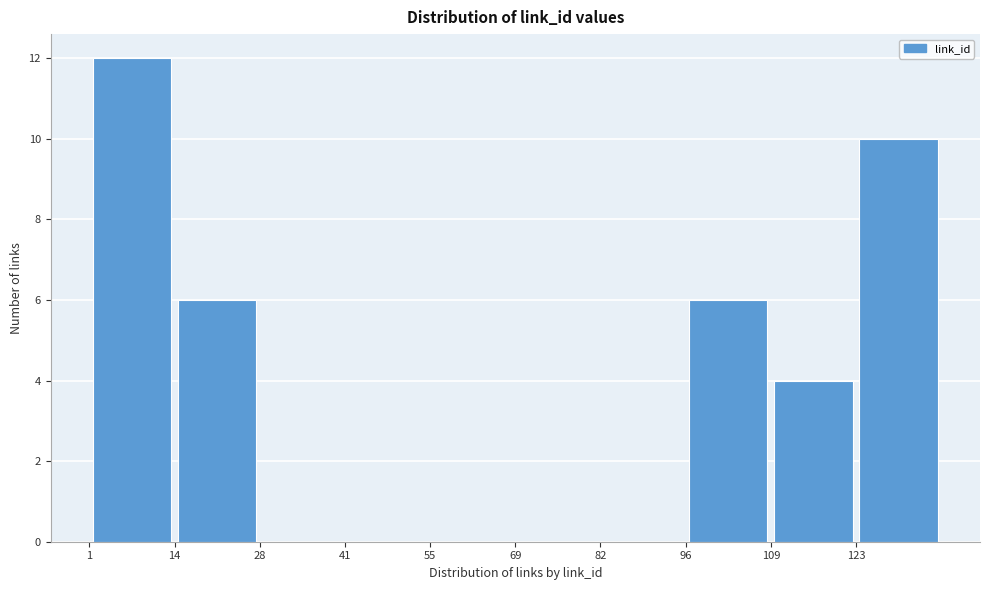

Over which range of the x-axis is the bar tallest?

1.0 to 14.6